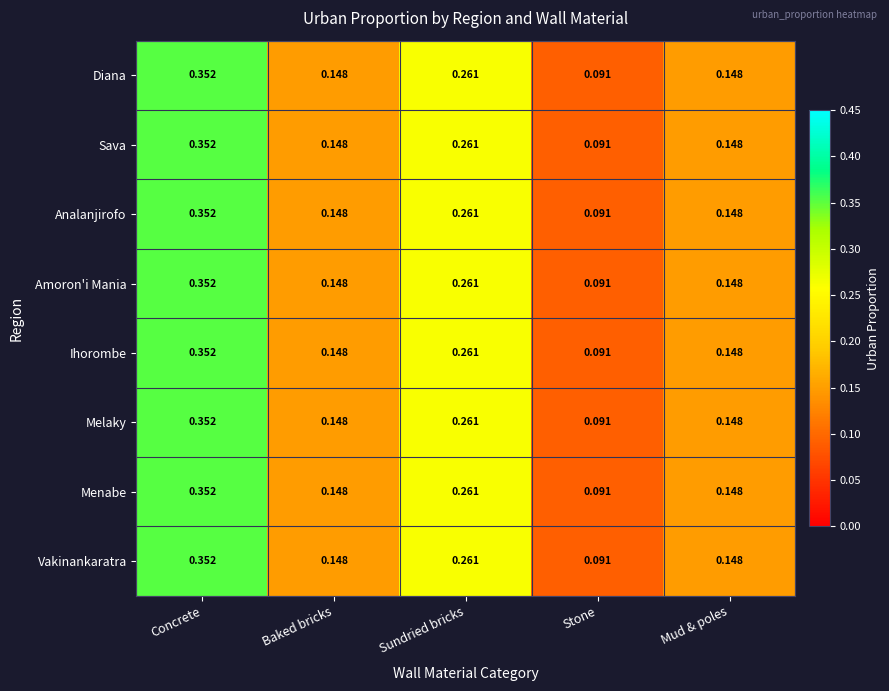

Where is Vakinankaratra nearest to the value 0?

Stone